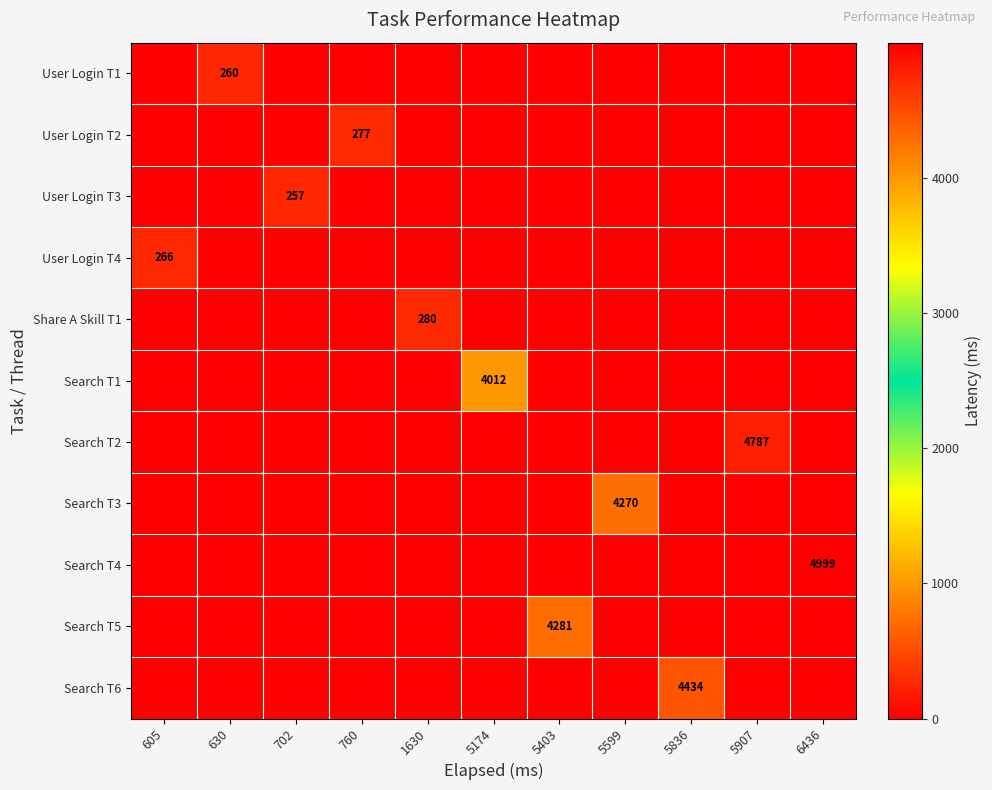

What is the greatest value displayed?

4999